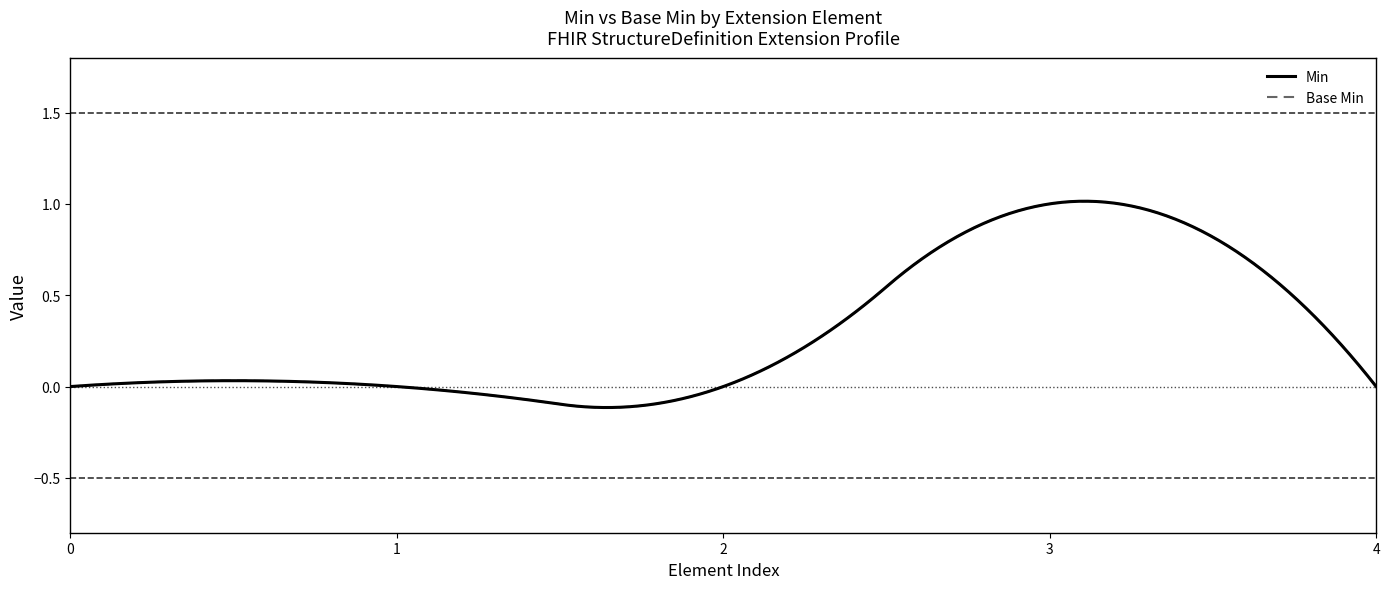

The Base Min series shows 0 at Extension. True or false?

True